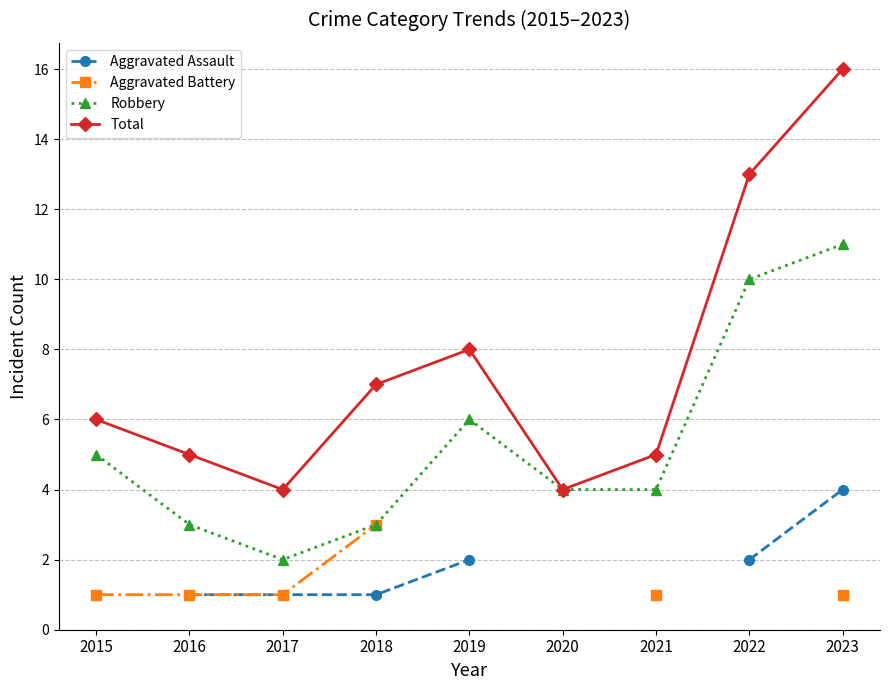

What is the lowest value of the Total series?

4